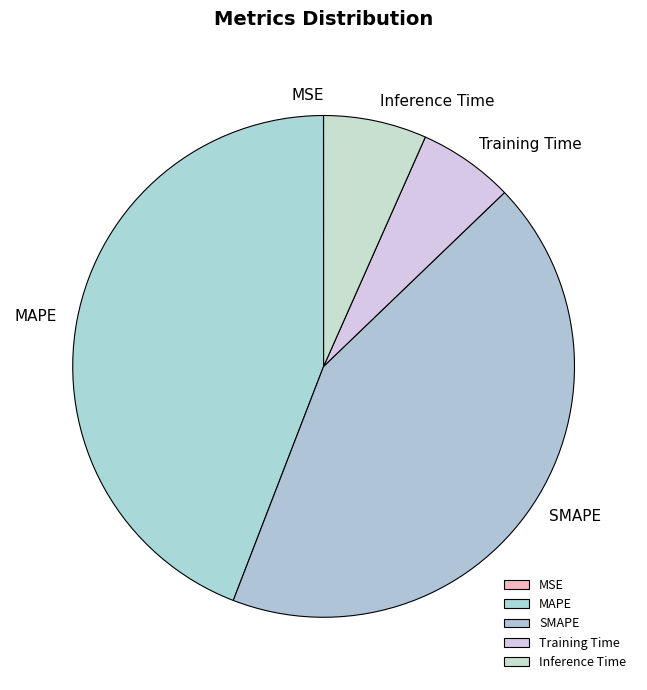

Does any single category account for the majority?

No